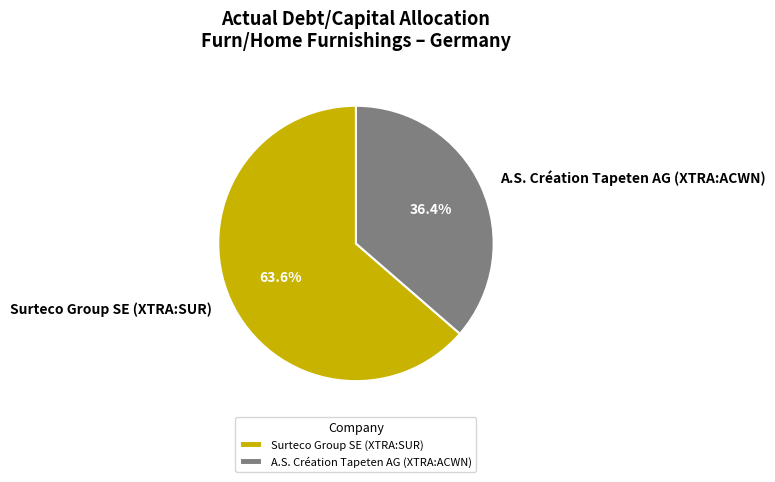

To the nearest percent, what is the combined percentage of Surteco Group SE (XTRA:SUR) and A.S. Création Tapeten AG (XTRA:ACWN)?

100%